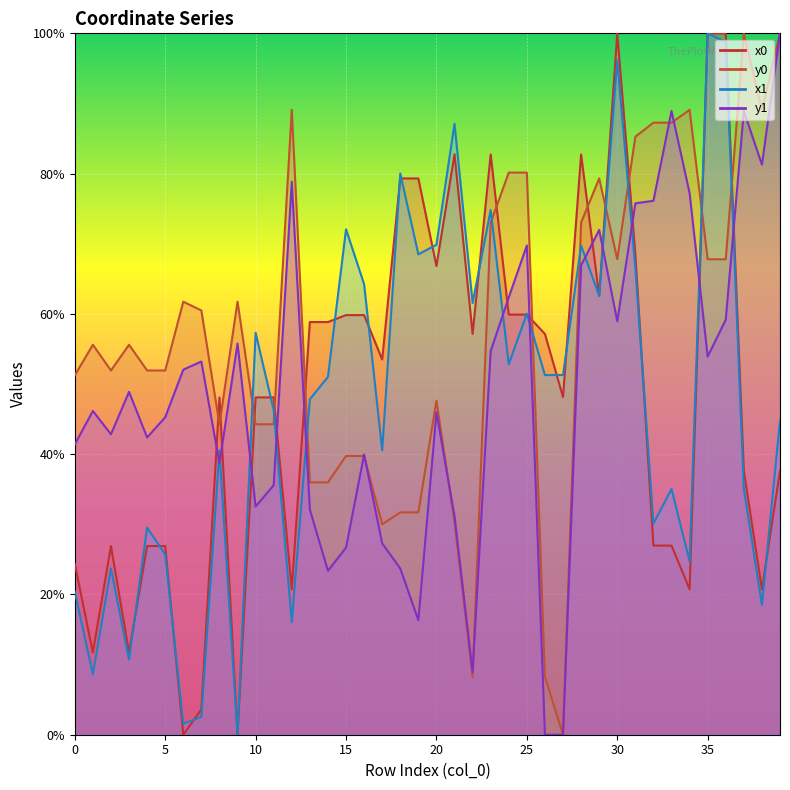

In x0, how many points are lower than both neighbors (excluding endpoints)?

12